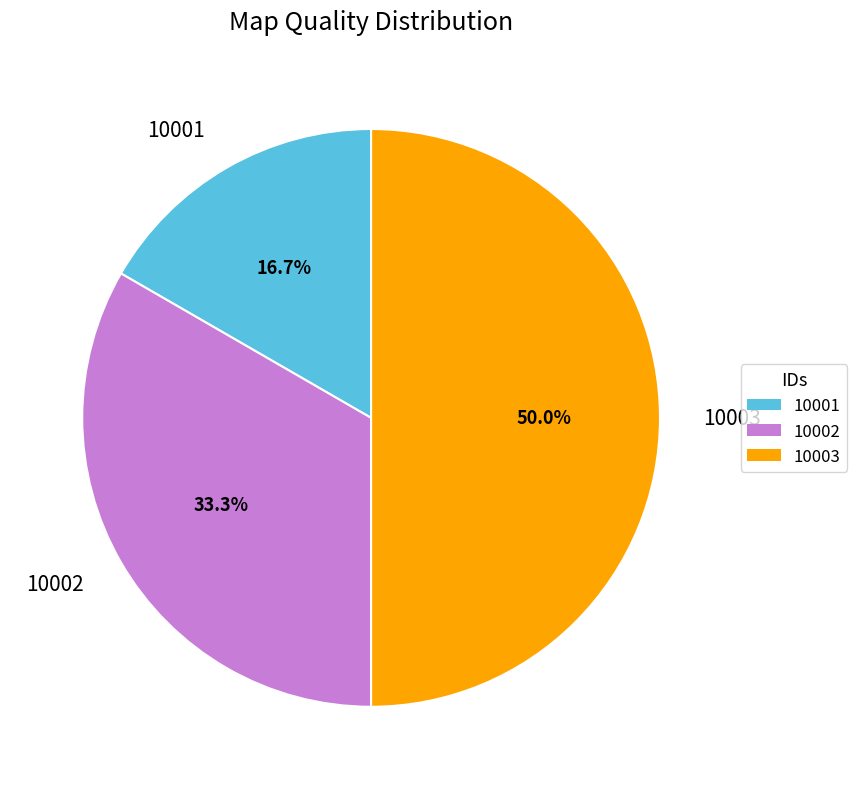

Which slice is the largest?

10003